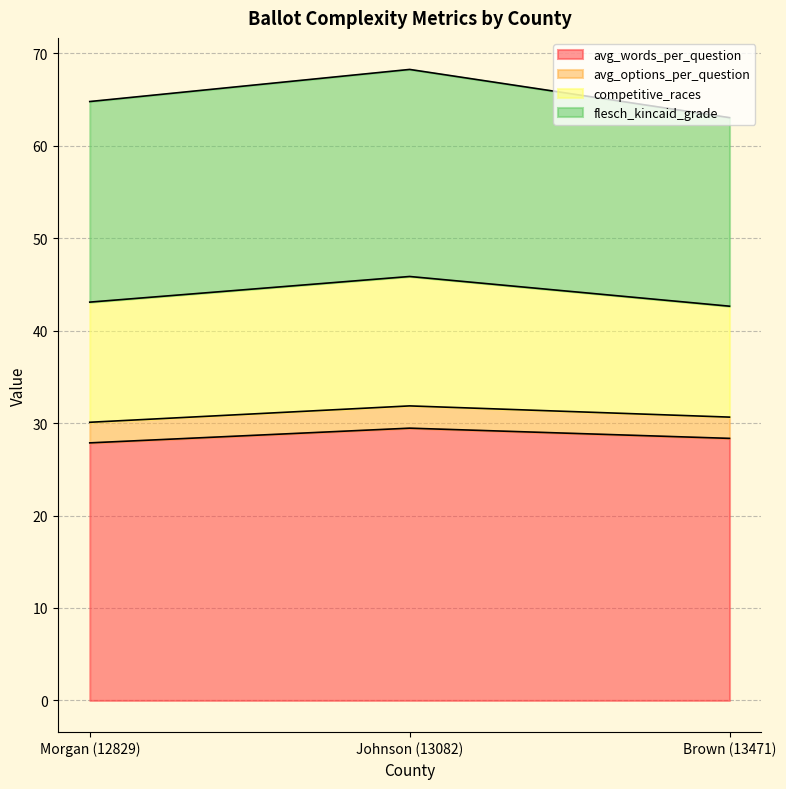

What is the minimum value for avg_words_per_question?

27.9